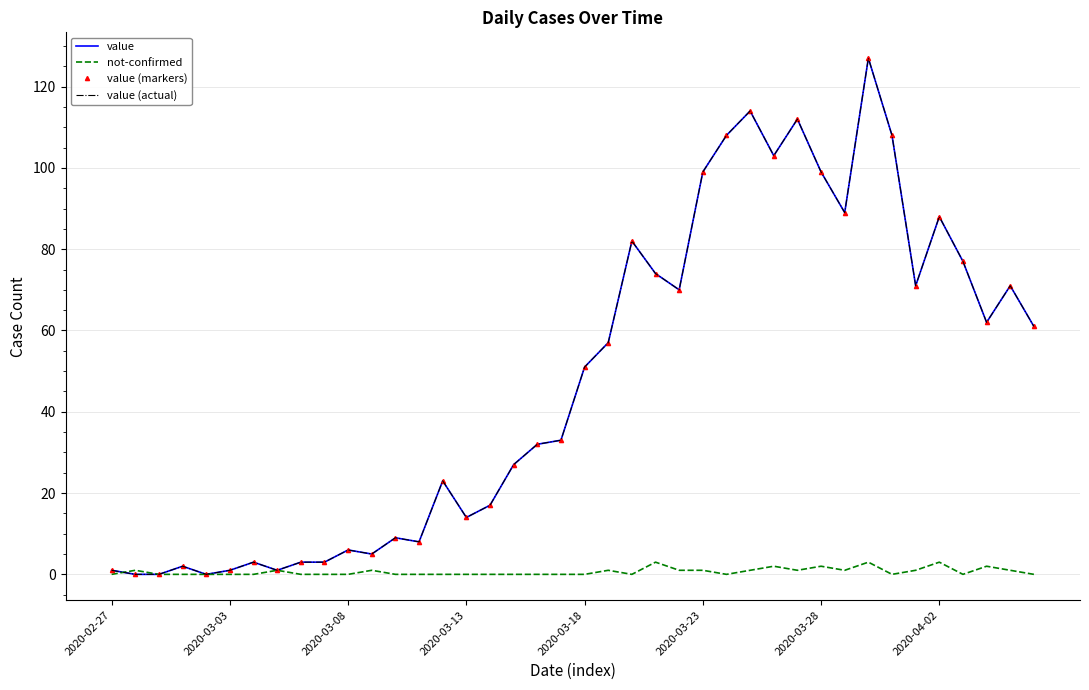

Which label corresponds to the smallest value in the chart?

2020-03-03